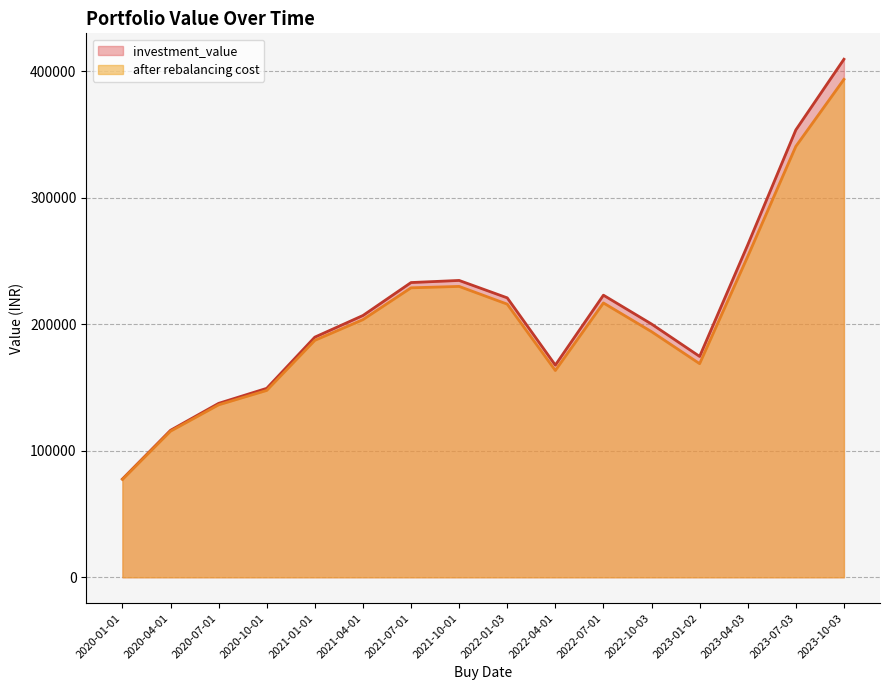

What is the difference between the highest and lowest values at 2022-01-03?

4969.0